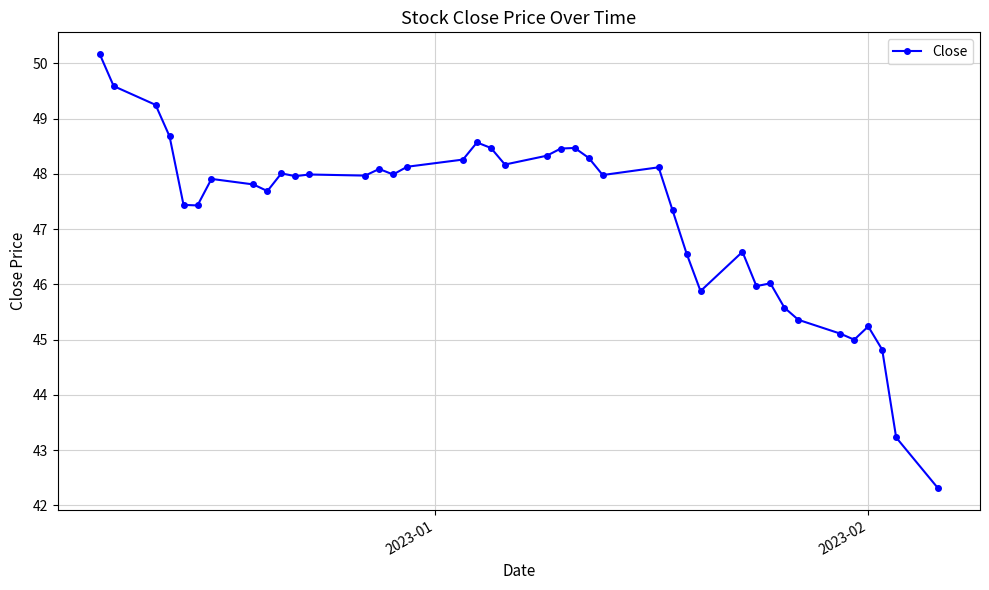

What is the smallest value displayed?

42.3